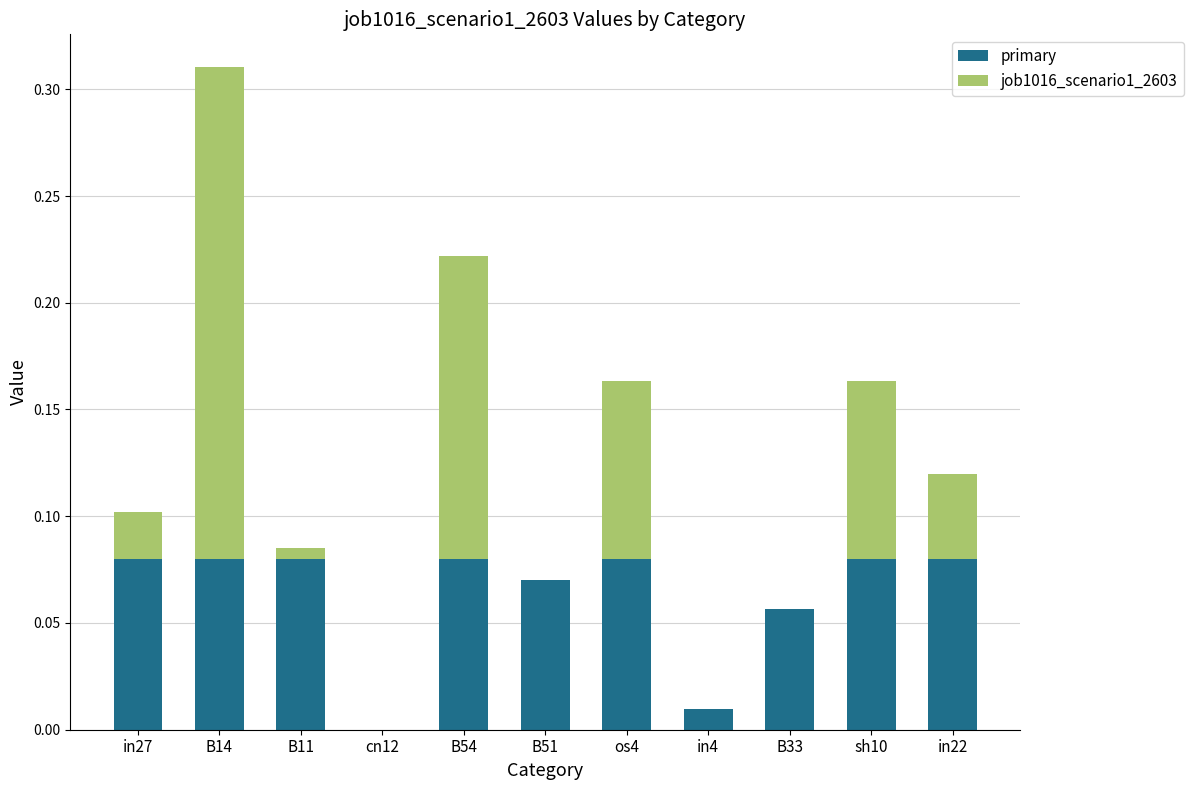

What is the total value across all series at B14?

0.3